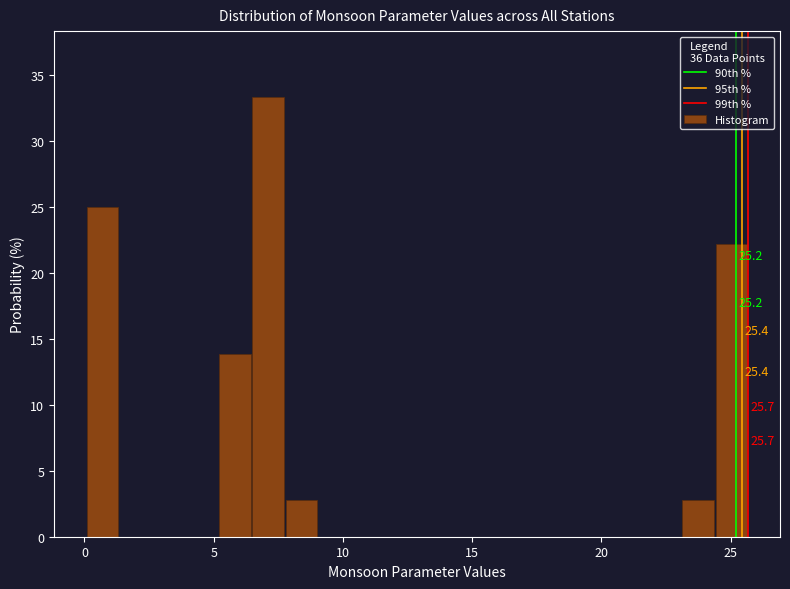

Around what value on the x-axis is the tallest bar? Give the approximate position of its centre, as read against the axis.

7.0